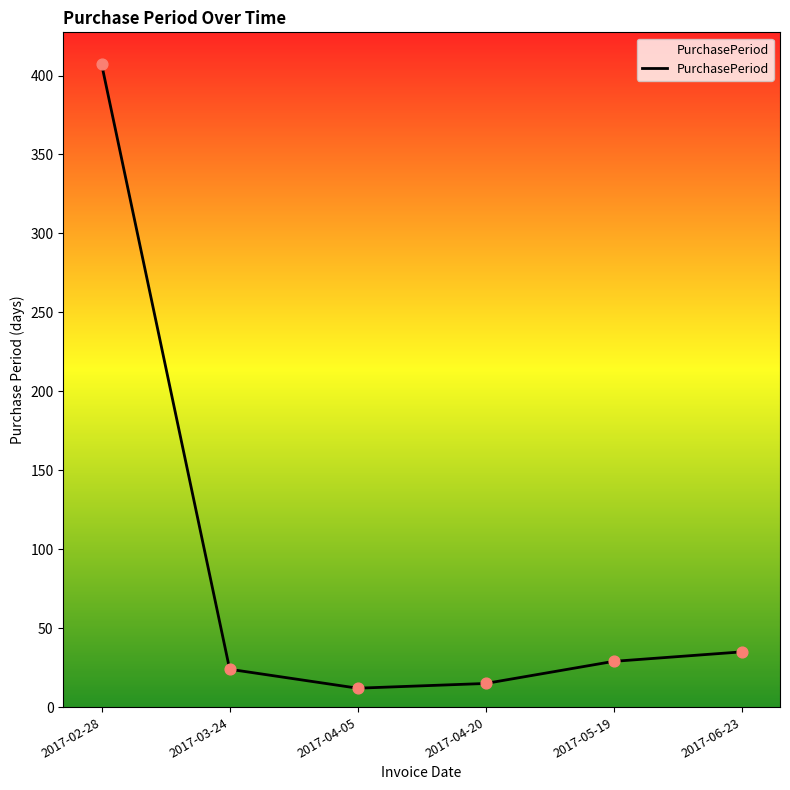

Between 2017-04-20 and 2017-05-19, which is larger?

2017-05-19